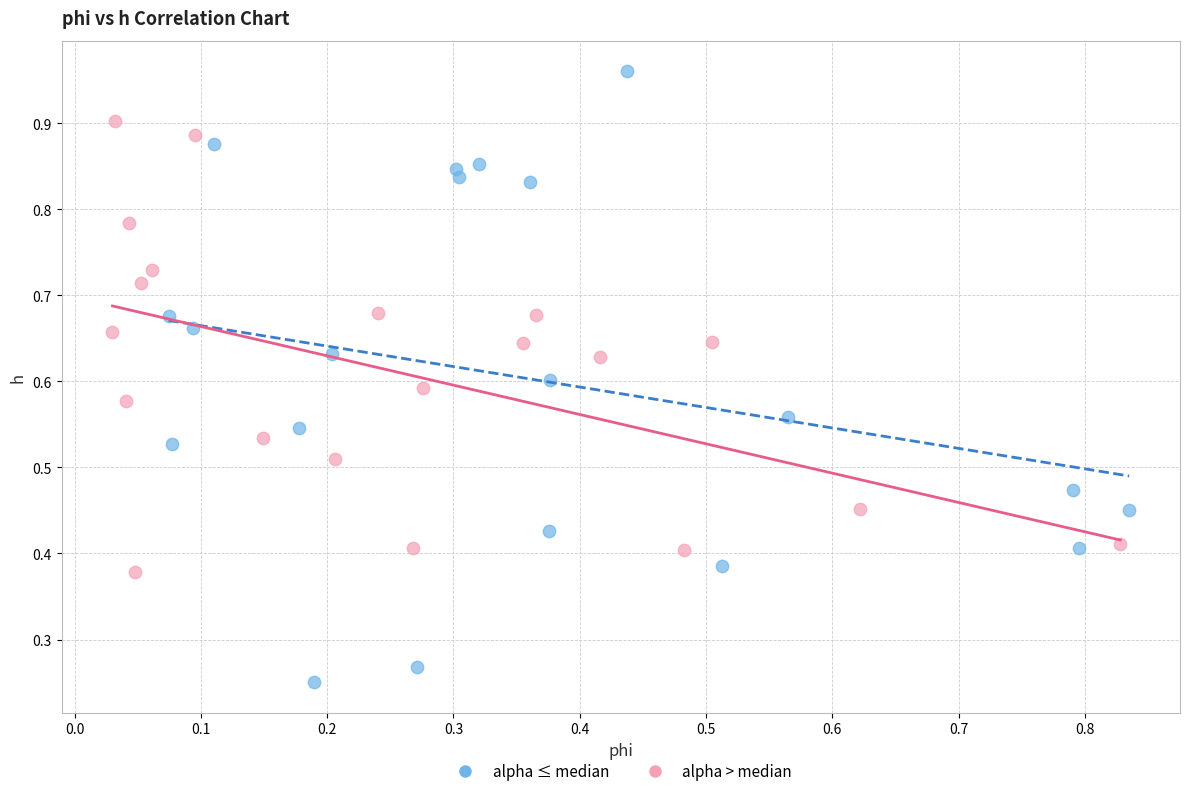

Which series reaches the maximum Y coordinate?

alpha ≤ median